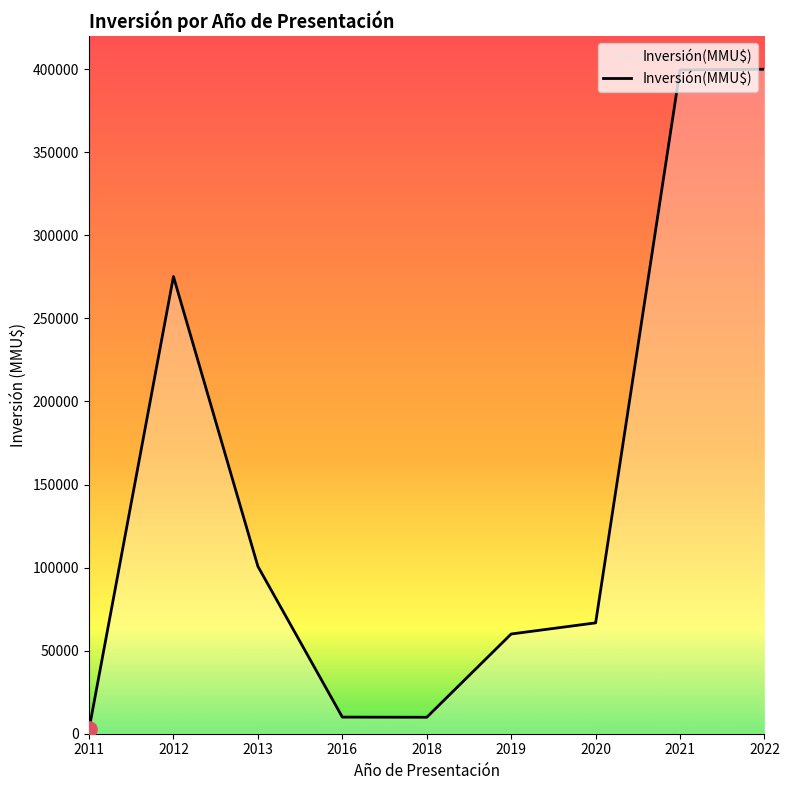

What is the change in value from 2016 to 2021?

+389613